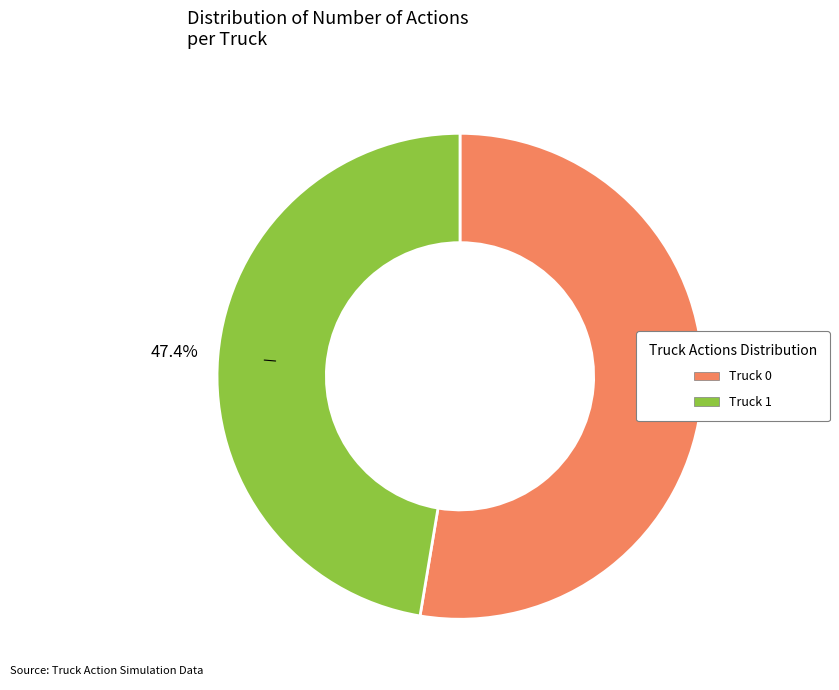

Which category has the smallest portion of the pie?

Truck 1